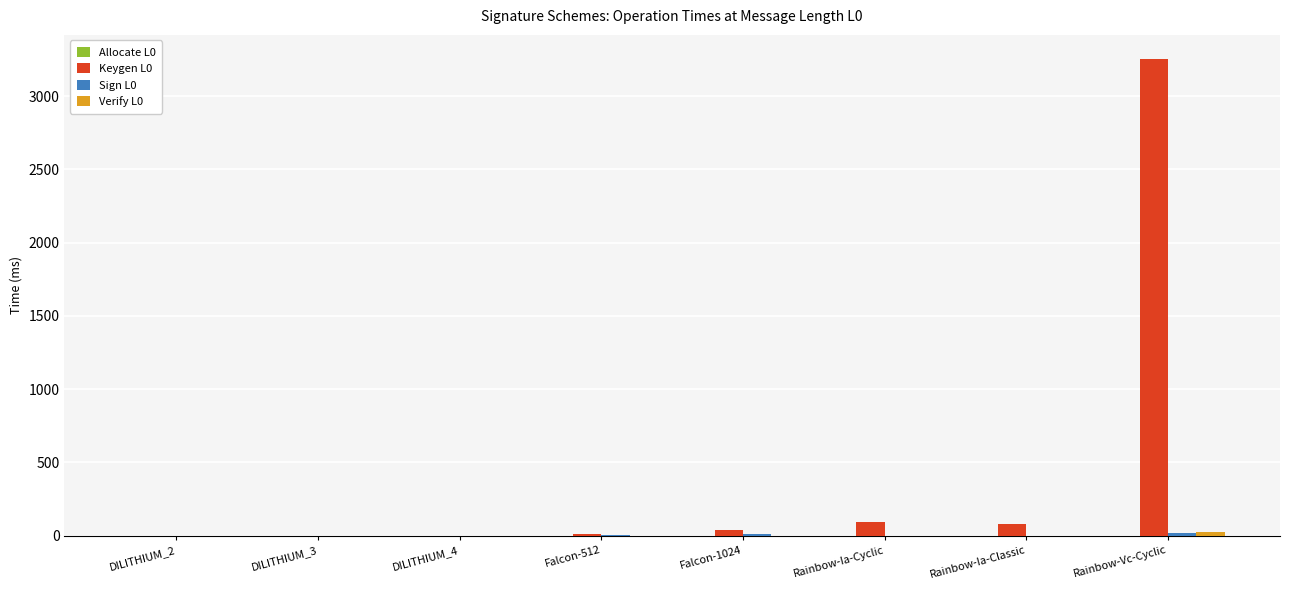

How many data points does each series have?

8